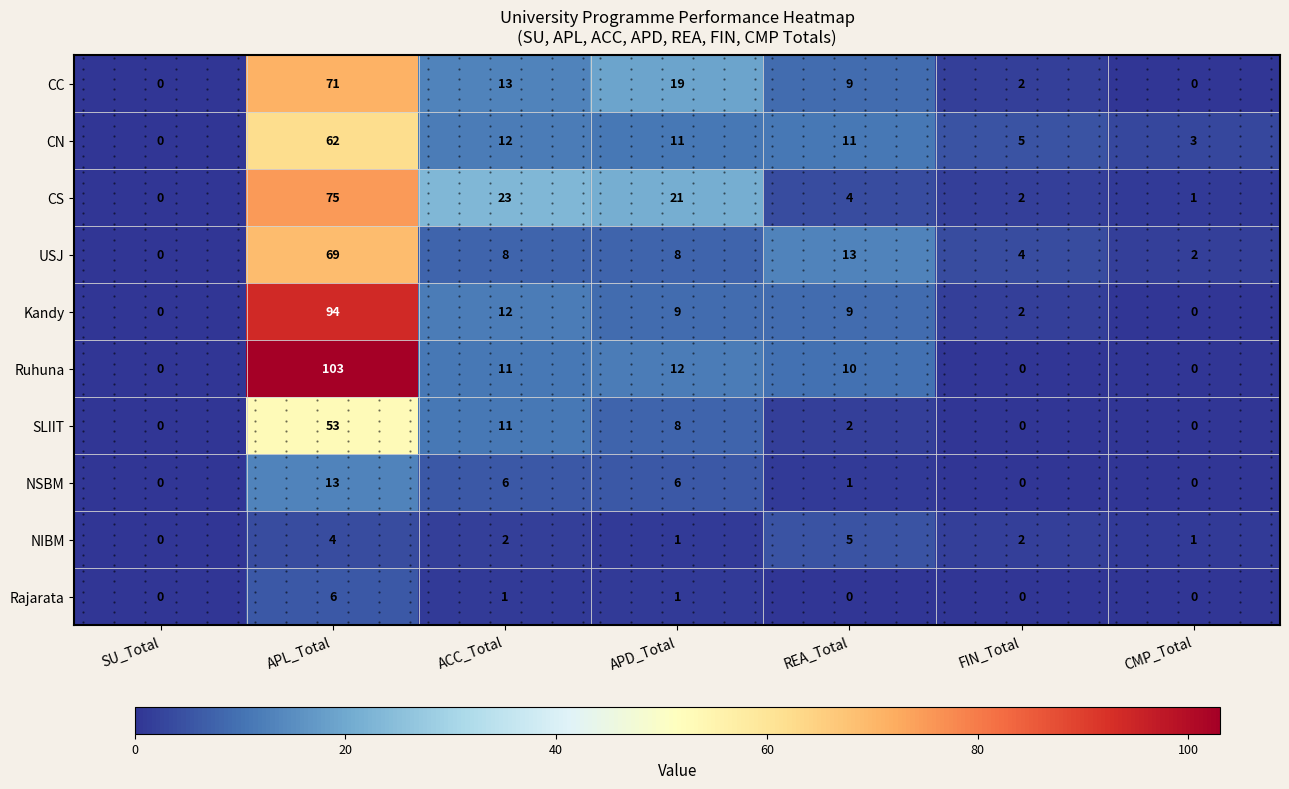

Rank the series at SU_Total from lowest to highest value.

CC, CN, CS, USJ, Kandy, Ruhuna, SLIIT, NSBM, NIBM, Rajarata